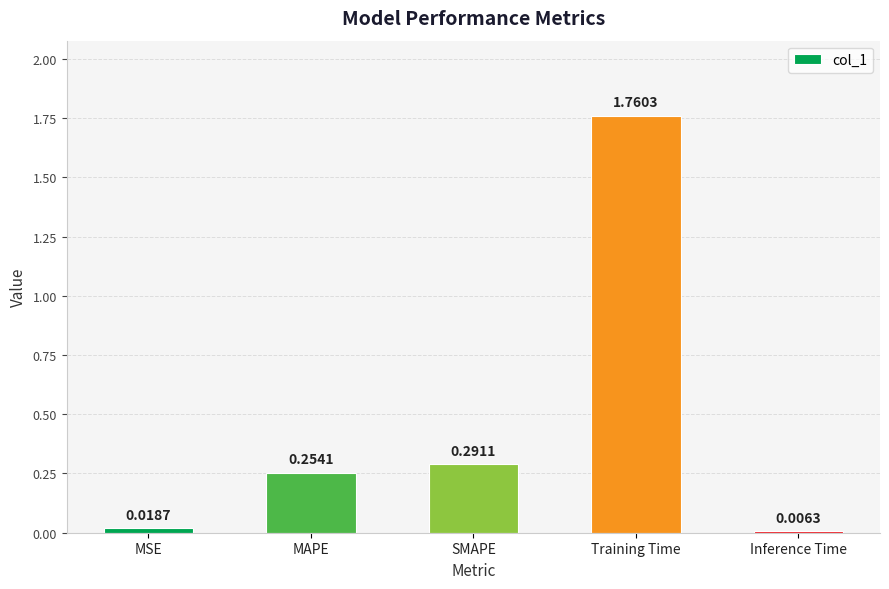

What is the label of the 5th bar from the right?

MSE